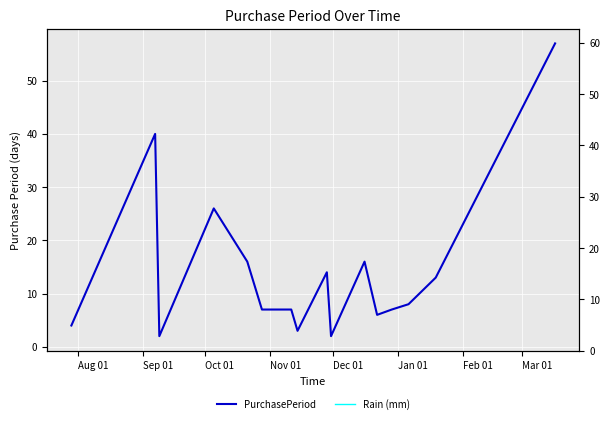

What is the label of the 17th point from the right?

Aug 01